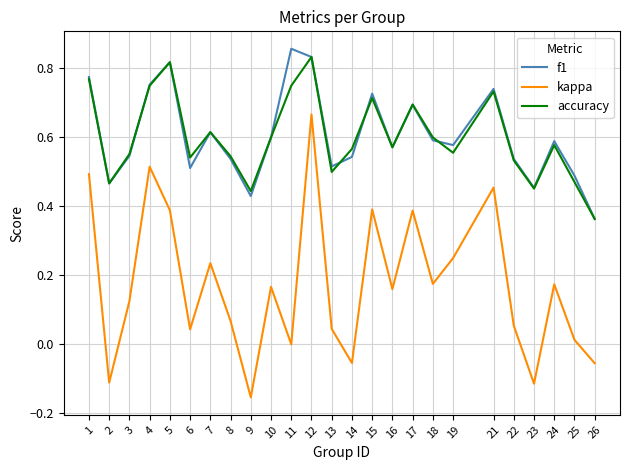

True or false: kappa and f1 intersect in this chart.

False